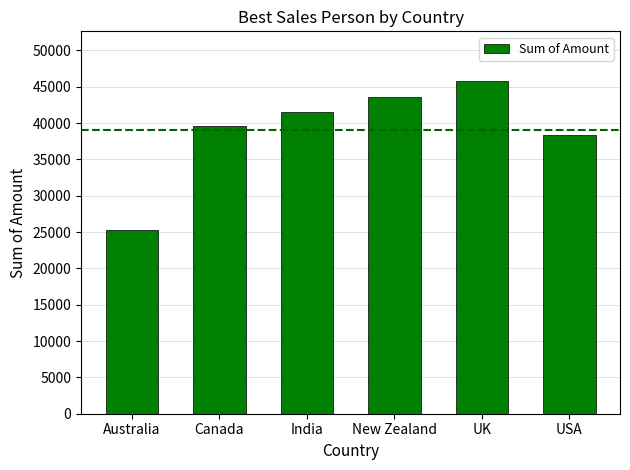

At which category does the chart reach its peak across all series?

UK